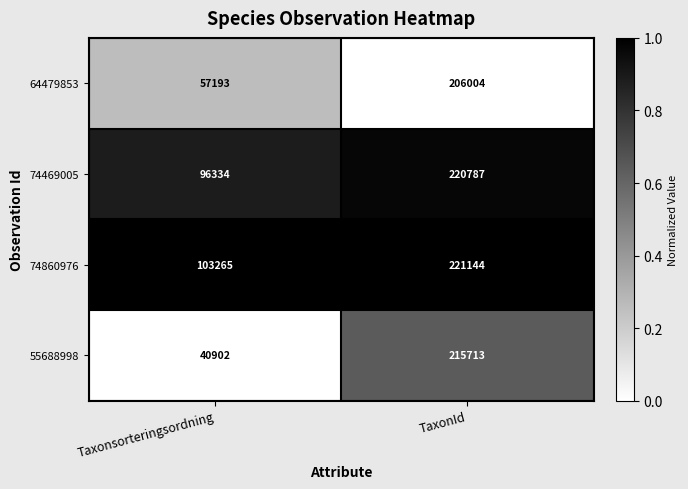

Reading left to right, transcribe all the data shown in this chart.

64479853: 57193	206004
74469005: 96334	220787
74860976: 103265	221144
55688998: 40902	215713